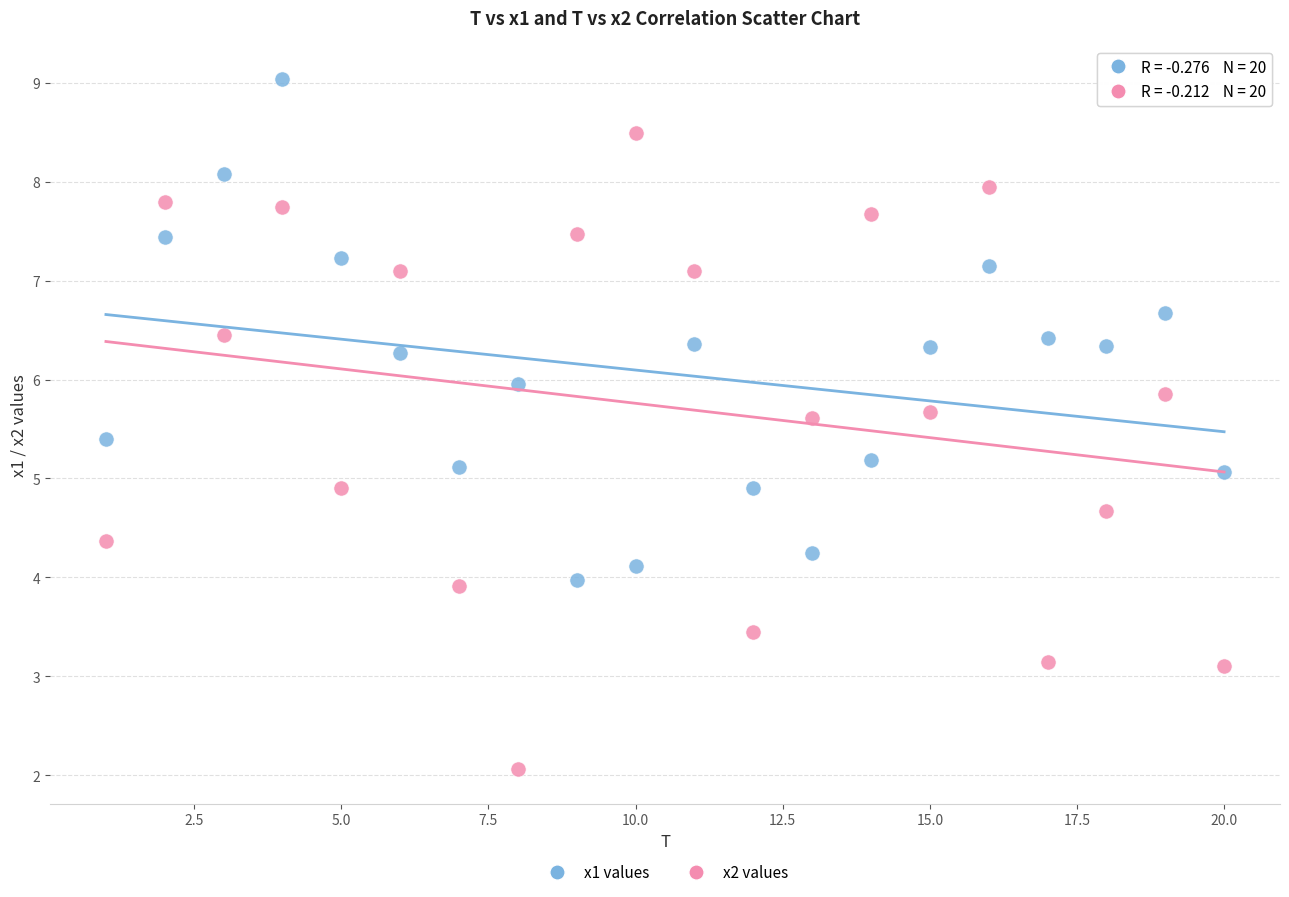

Which series has the largest Y range (max minus min)?

x2 values